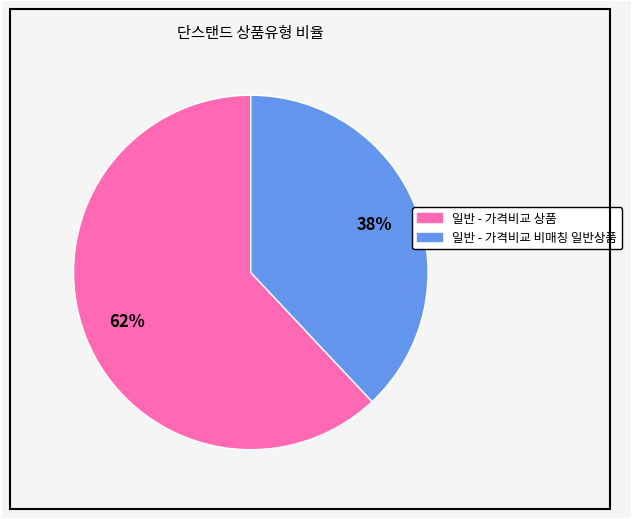

Combined, do 일반 - 가격비교 비매칭 일반상품 and 일반 - 가격비교 상품 account for over 50%?

Yes